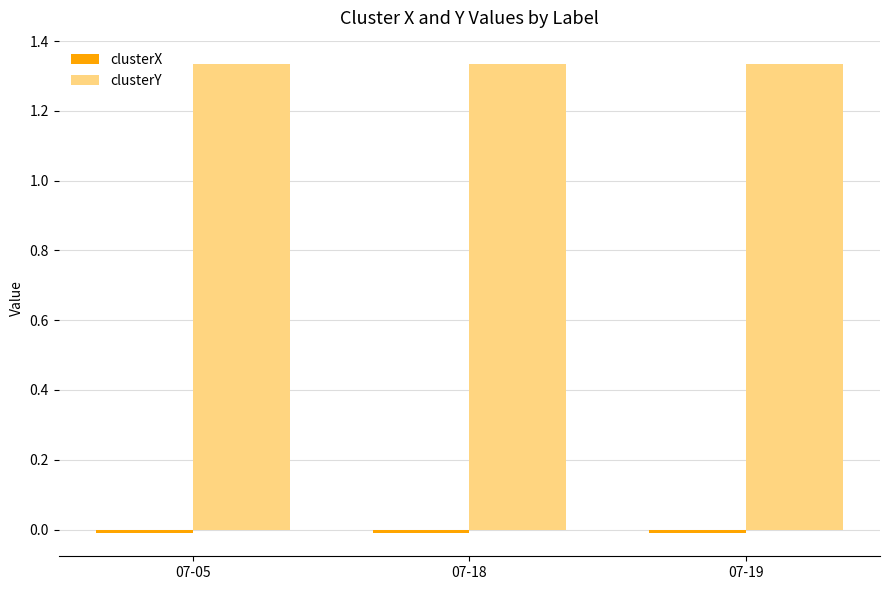

What is the sum of all clusterY values?

4.0